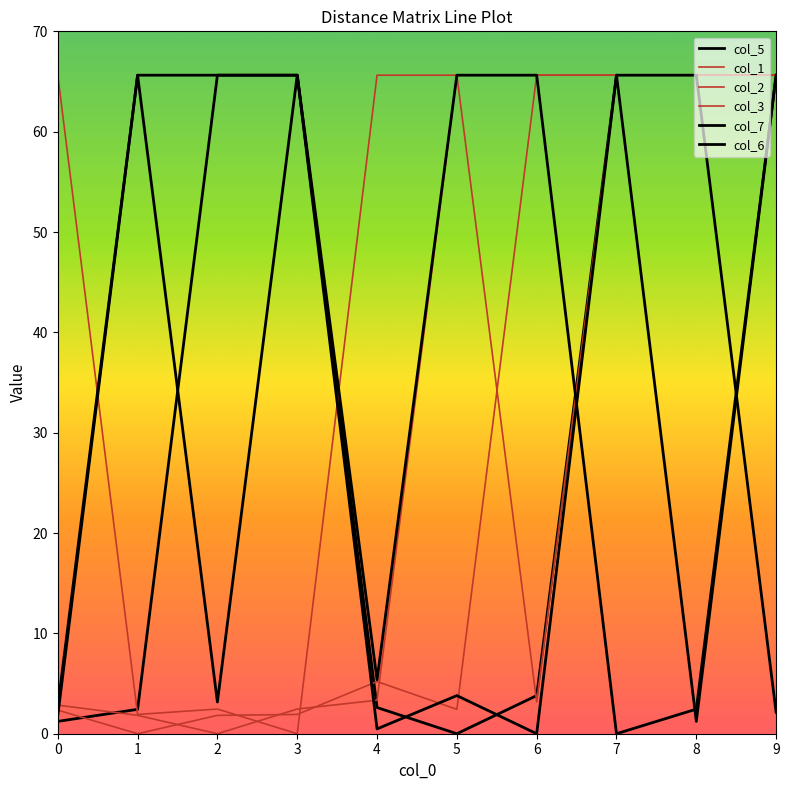

Is this an area chart (filled region under the line)?

No